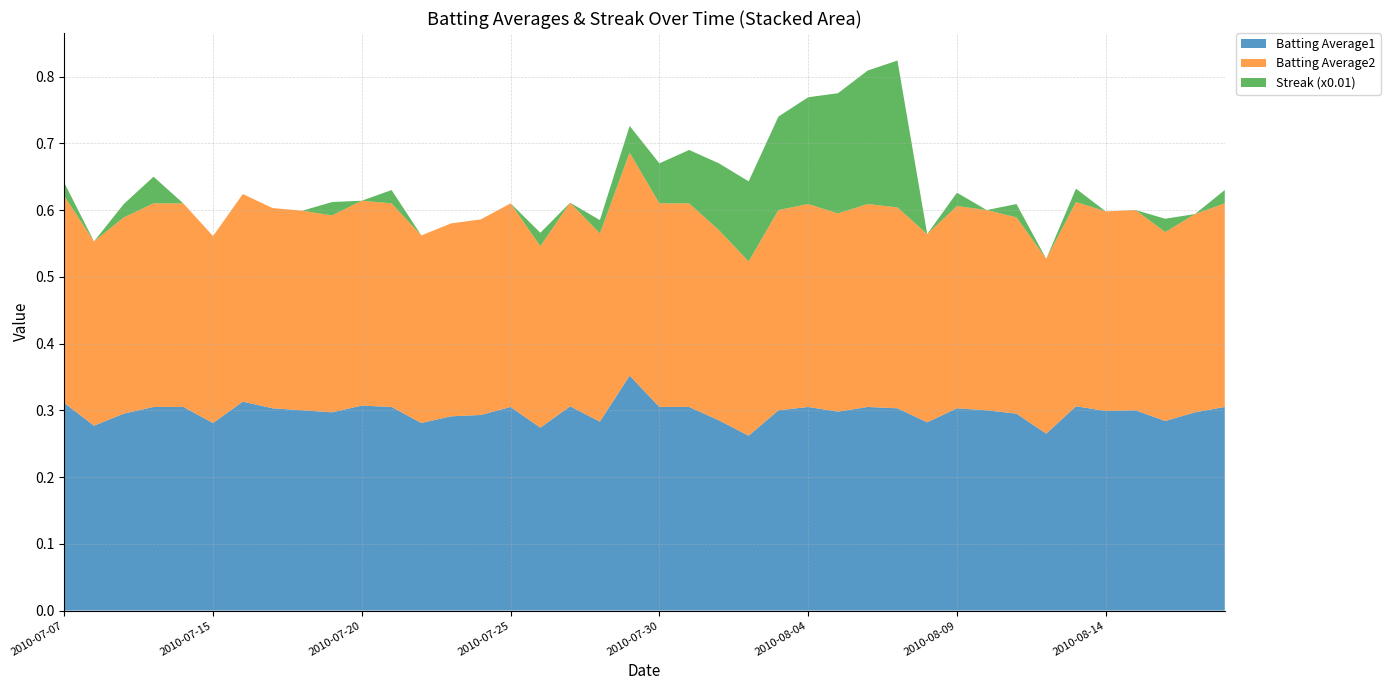

Reading left to right, what are all the values shown in this chart?

Batting Average1: 0.3	0.3	0.3	0.3	0.3	0.3	0.3	0.3	0.3	0.3	0.3	0.3	0.3	0.3	0.3	0.3	0.3	0.3	0.3	0.4	0.3	0.3	0.3	0.3	0.3	0.3	0.3	0.3	0.3	0.3	0.3	0.3	0.3	0.3	0.3	0.3	0.3	0.3	0.3	0.3
Batting Average2: 0.3	0.3	0.3	0.3	0.3	0.3	0.3	0.3	0.3	0.3	0.3	0.3	0.3	0.3	0.3	0.3	0.3	0.3	0.3	0.3	0.3	0.3	0.3	0.3	0.3	0.3	0.3	0.3	0.3	0.3	0.3	0.3	0.3	0.3	0.3	0.3	0.3	0.3	0.3	0.3
Streak (x0.01): 0.0	0.0	0.0	0.0	0.0	0.0	0.0	0.0	0.0	0.0	0.0	0.0	0.0	0.0	0.0	0.0	0.0	0.0	0.0	0.0	0.1	0.1	0.1	0.1	0.1	0.2	0.2	0.2	0.2	0.0	0.0	0.0	0.0	0.0	0.0	0.0	0.0	0.0	0.0	0.0